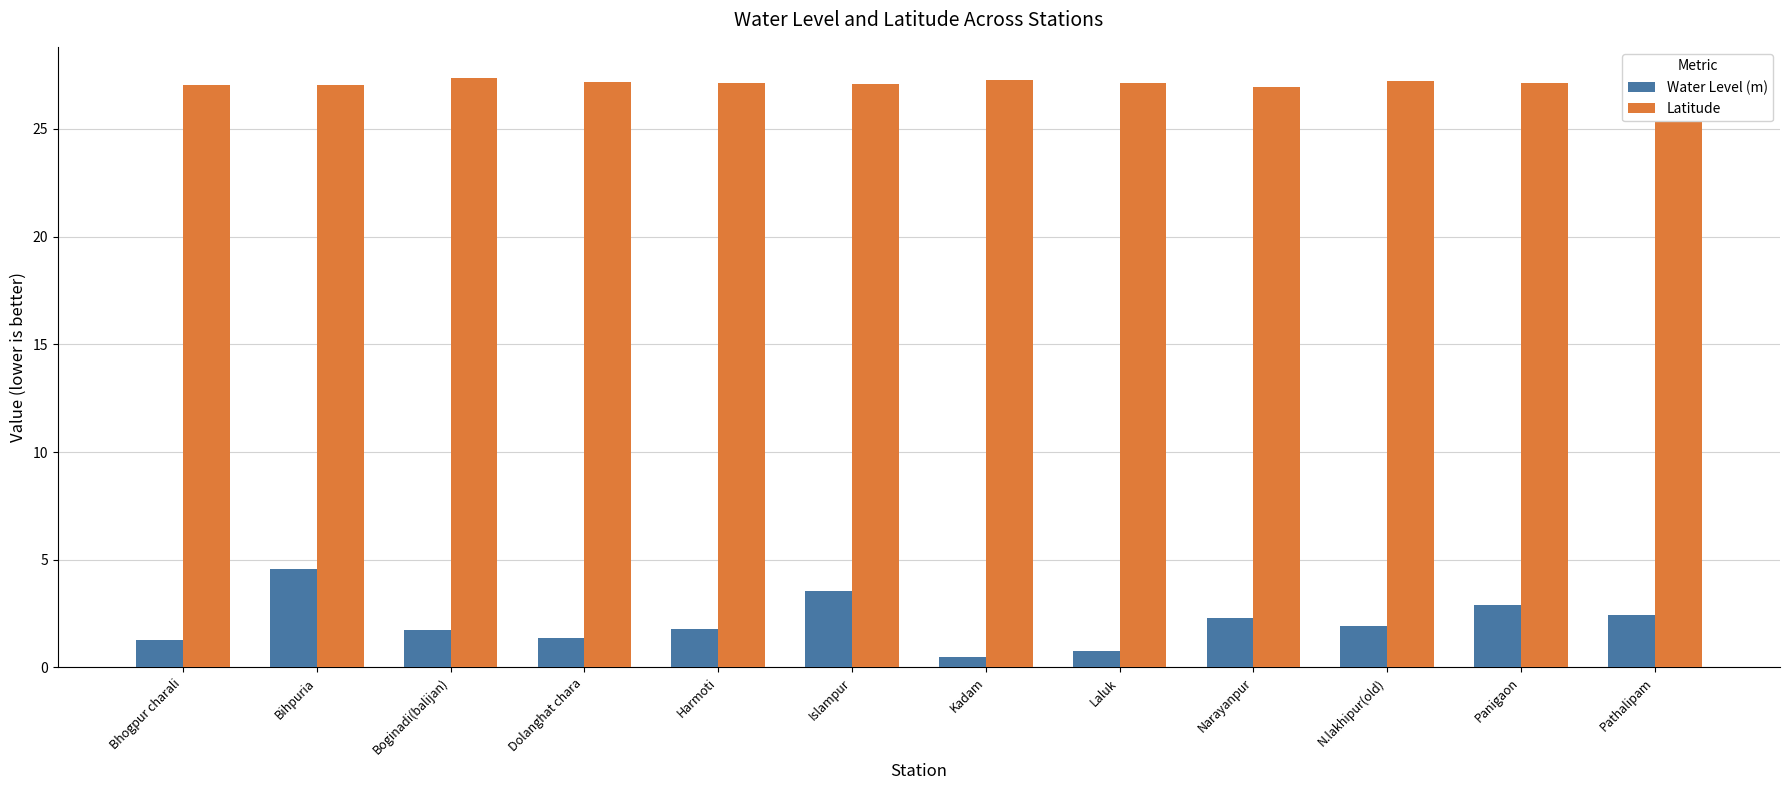

List the labels in order of Latitude value, largest first.

Pathalipam, Boginadi(balijan), Kadam, N.lakhipur(old), Dolanghat chara, Laluk, Harmoti, Panigaon, Islampur, Bhogpur charali, Bihpuria, Narayanpur